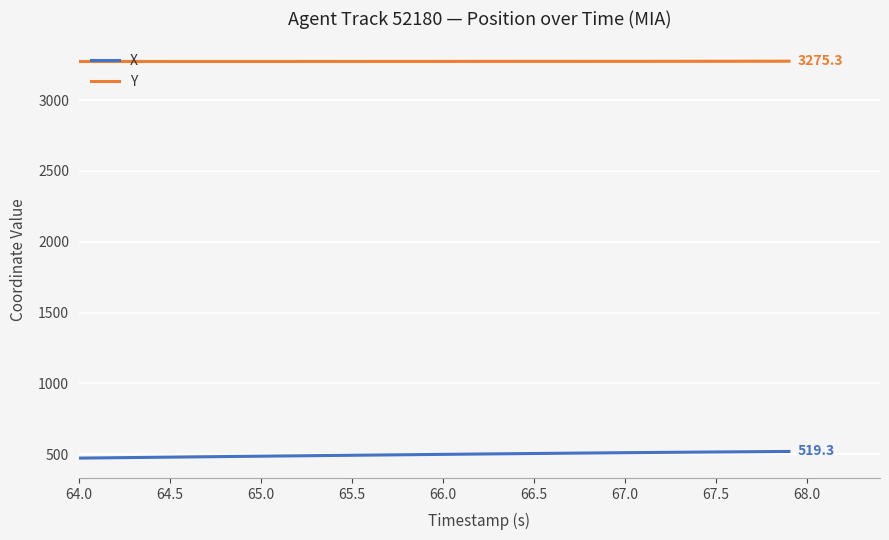

What is the sum of all Y values?

130956.9